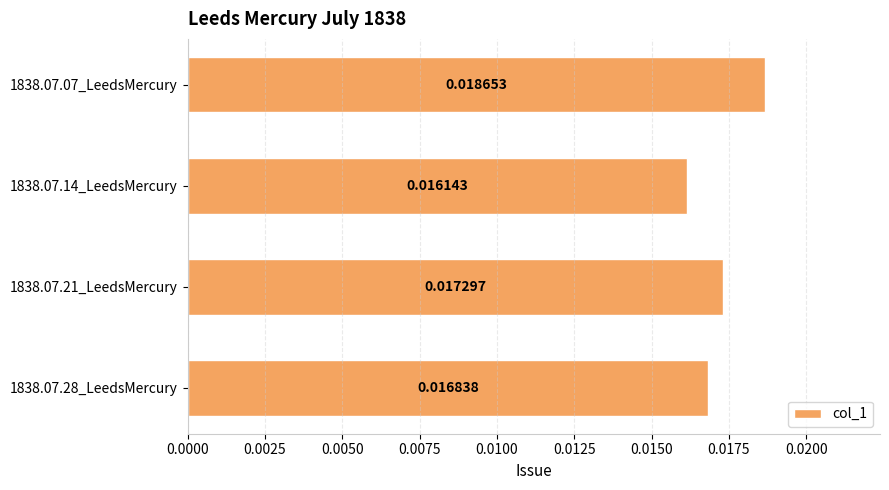

List the labels in order of value, largest first.

1838.07.07_LeedsMercury, 1838.07.21_LeedsMercury, 1838.07.28_LeedsMercury, 1838.07.14_LeedsMercury